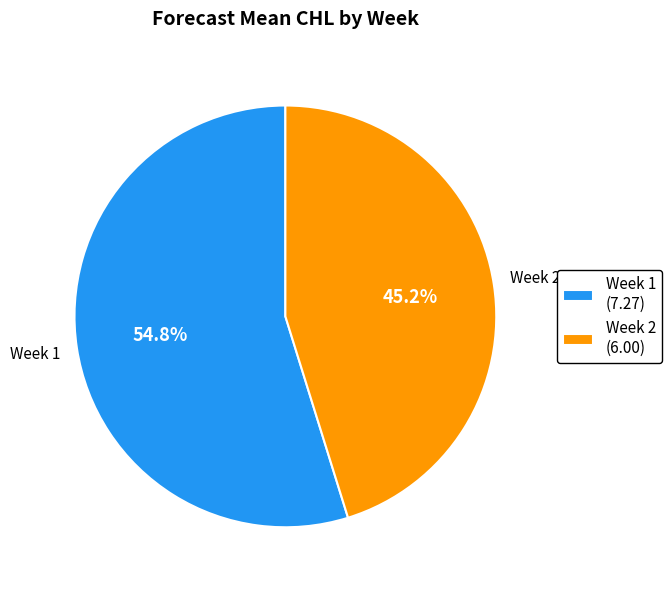

Rank the categories by value from lowest to highest.

Week 2, Week 1